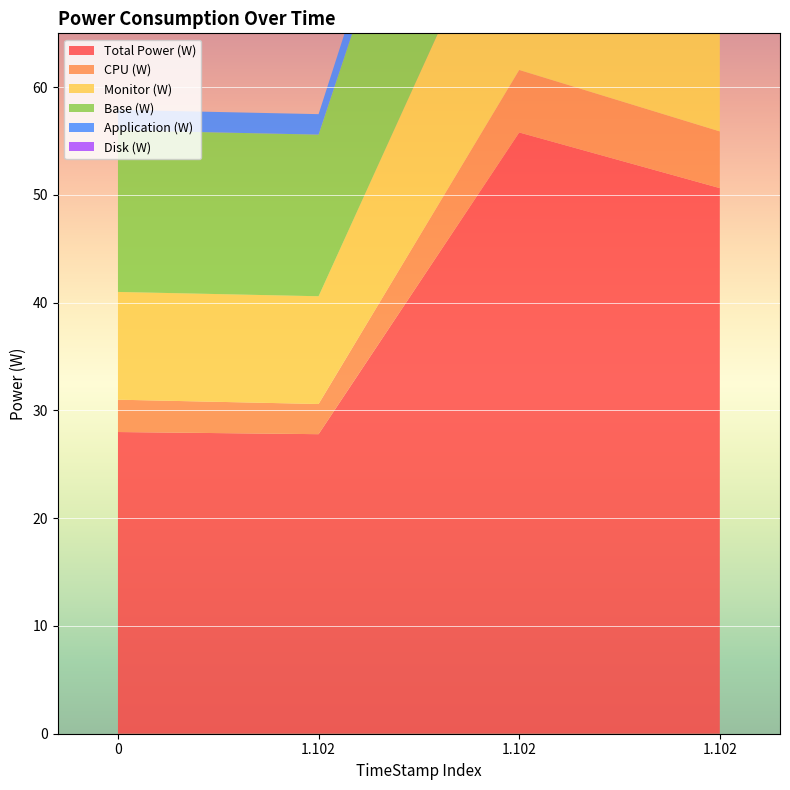

Reading left to right, transcribe all the data shown in this chart.

Total Power (W): 28.0	27.8	55.8	50.6
CPU (W): 3.0	2.8	5.8	5.3
Monitor (W): 10.0	10.0	20.0	18.1
Base (W): 15.0	15.0	30.0	27.2
Application (W): 1.9	1.9	3.8	3.4
Disk (W): 0.0	0.0	0.0	0.0